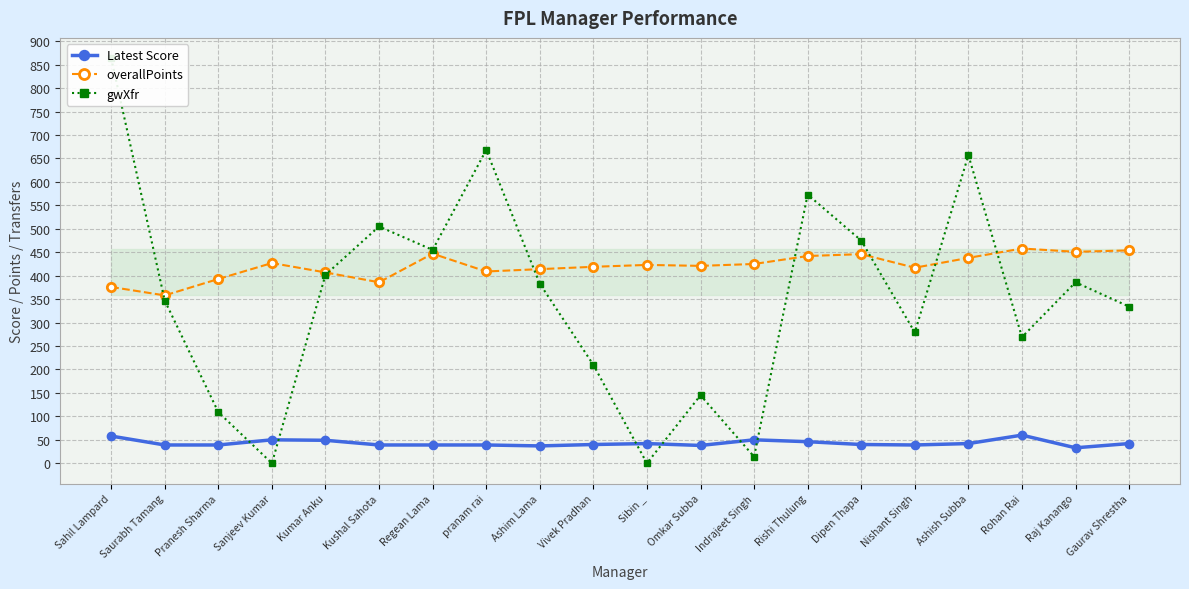

Is it true that Latest Score equals 39 at Kushal Sahota?

True